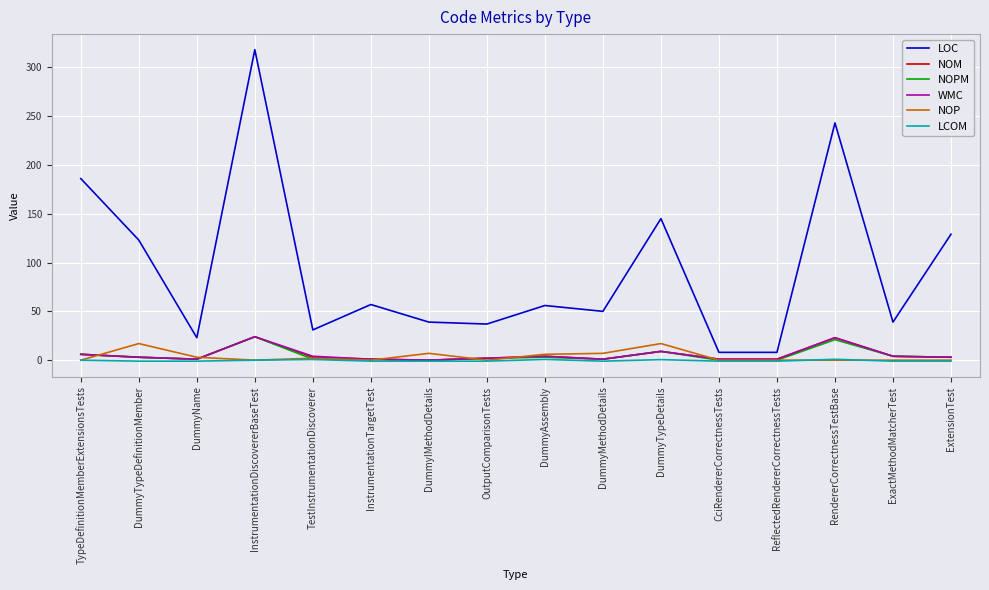

What position from the left is OutputComparisonTests?

8